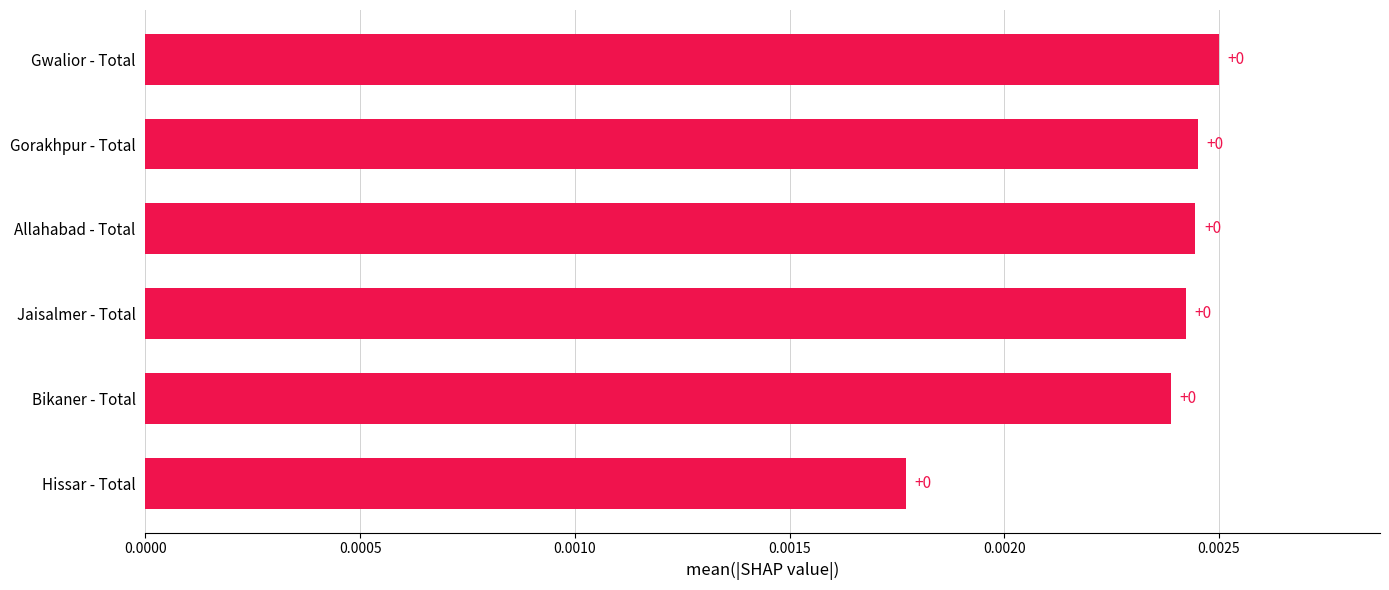

The chart shows a value of 0.0 at Jaisalmer - Total. True or false?

True